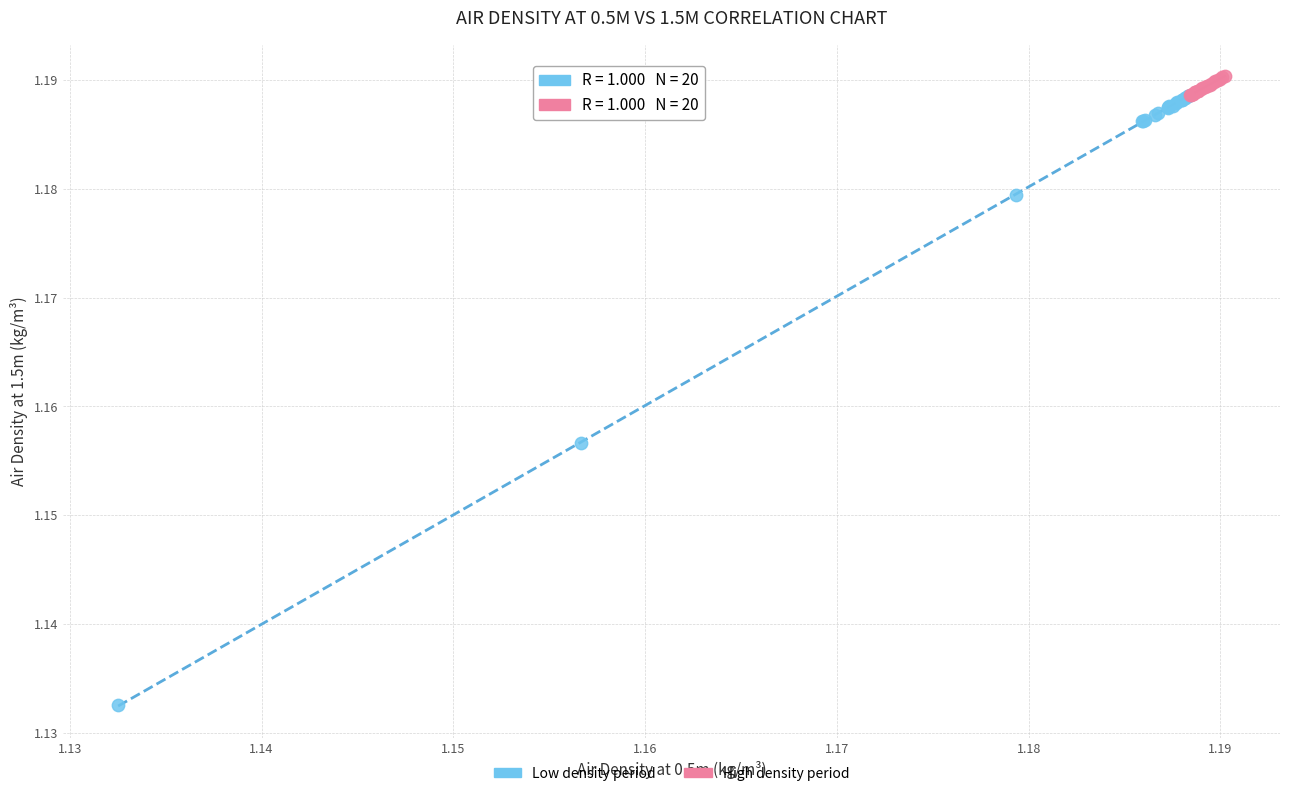

Which series has the largest Y range (max minus min)?

Low density period